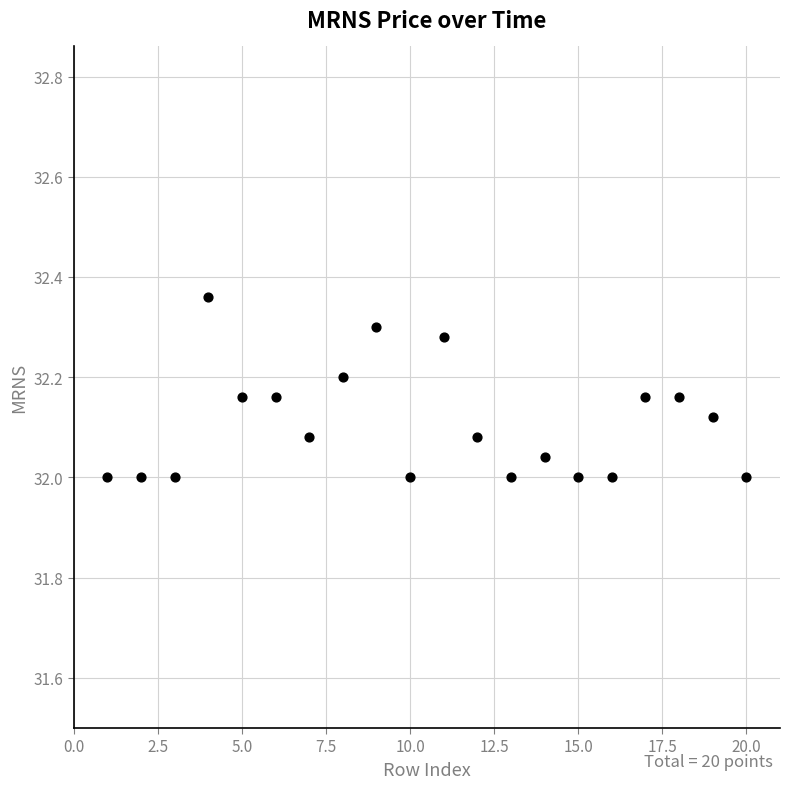

What is the range of X values (max minus min)?

19.0